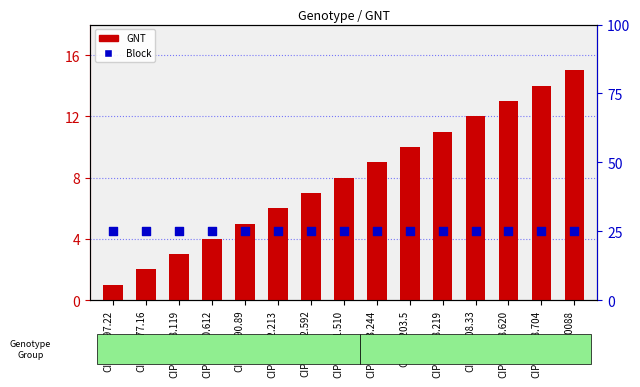

What is the total value across all series at CIP720088?

40